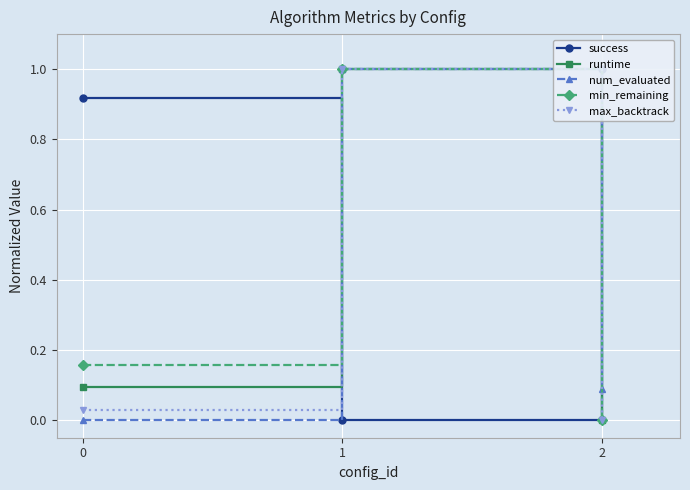

What are all the series names shown in the legend?

success, runtime, num_evaluated, min_remaining, max_backtrack